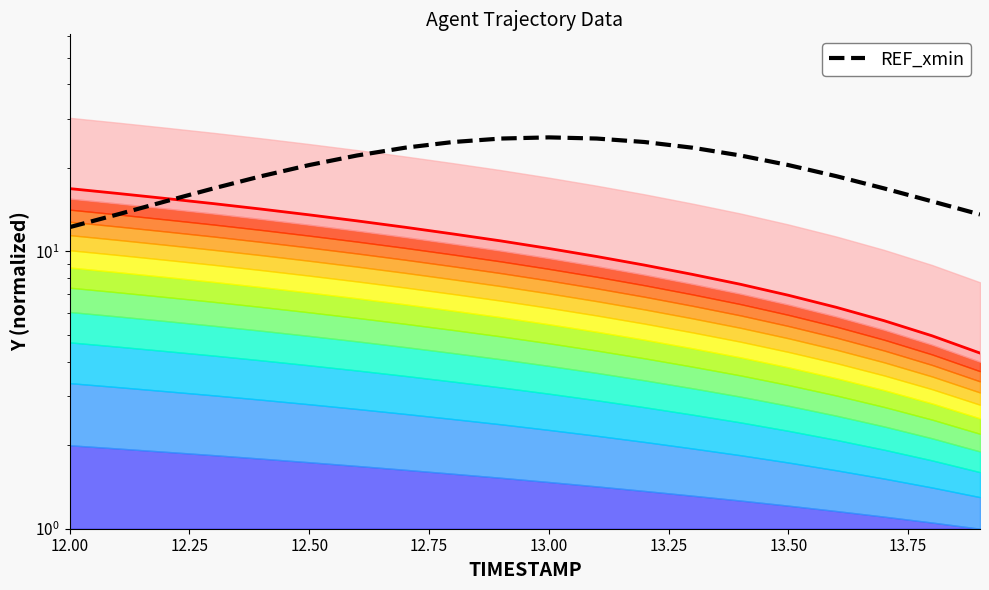

Reading right to left, transcribe all the data shown in this chart.

Top boundary: 4.3	5.0	5.6	6.3	6.9	7.6	8.3	8.9	9.6	10.2	10.9	11.6	12.2	12.9	13.5	14.2	14.9	15.5	16.2	16.8
REF_xmin: 13.6	15.2	16.9	18.7	20.5	22.2	23.7	24.8	25.5	25.8	25.5	24.8	23.7	22.2	20.5	18.7	16.9	15.2	13.6	12.2